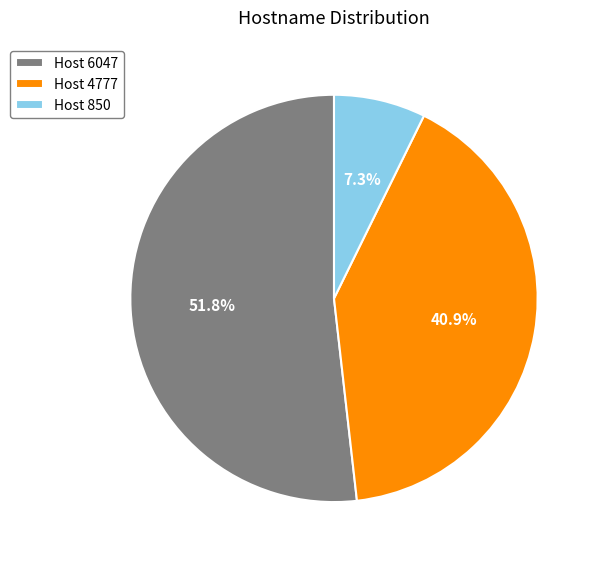

What is the majority slice?

Host 6047